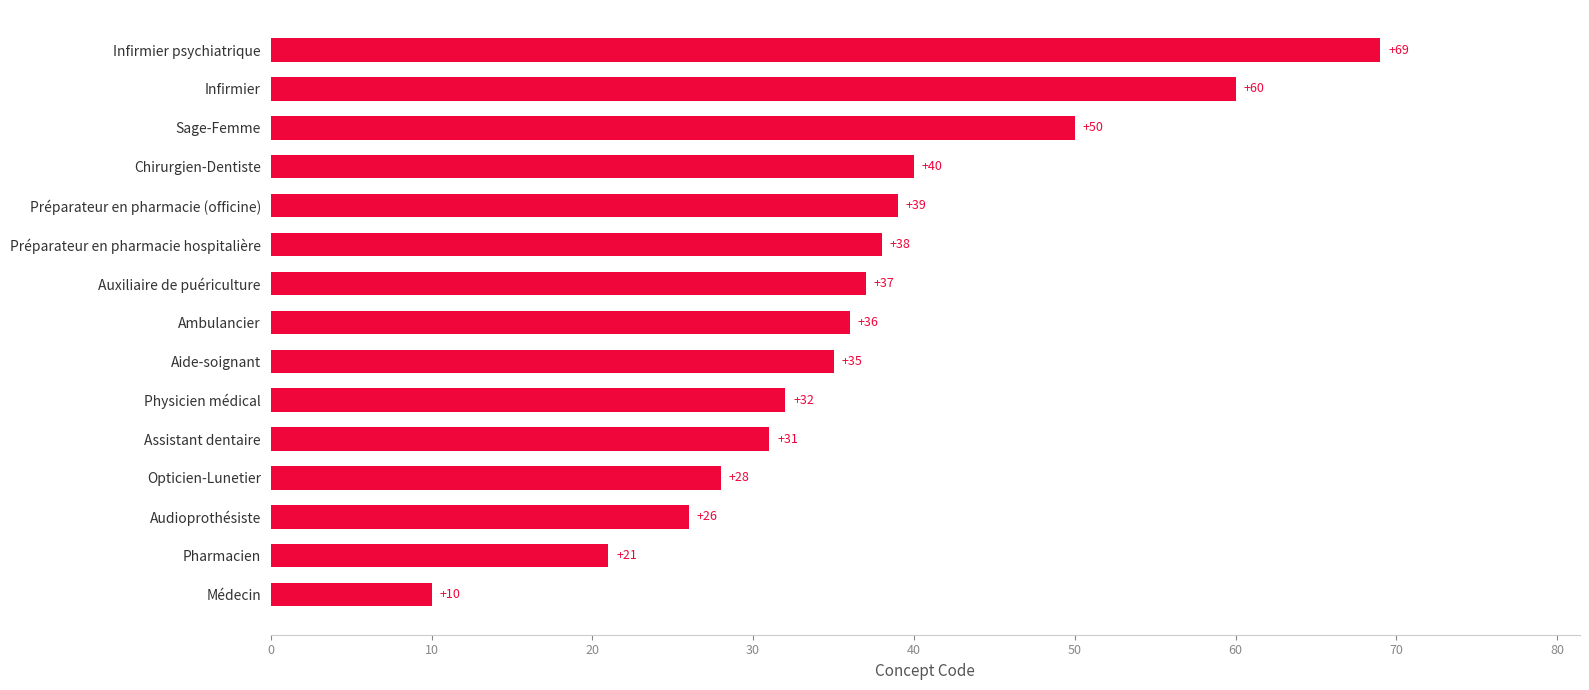

Count the number of data series in this chart.

1